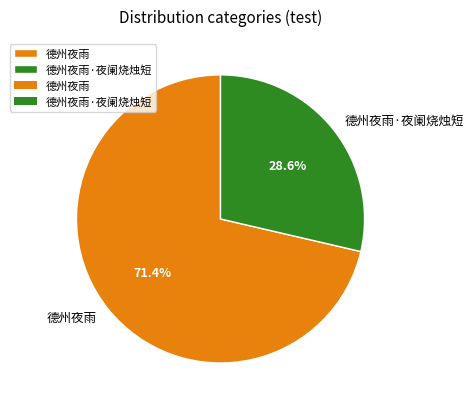

Rank the categories by value from highest to lowest.

德州夜雨, 德州夜雨·夜阑烧烛短